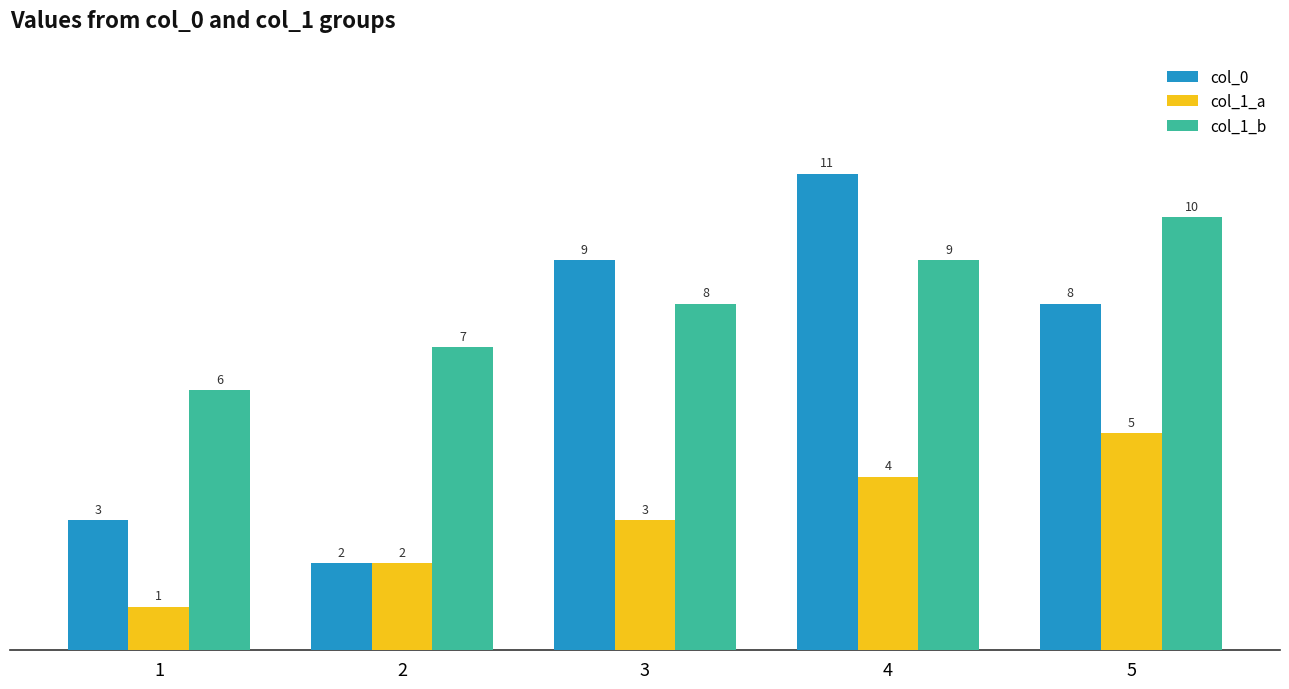

List the series in order of their peak value, lowest first.

col_1_a, col_1_b, col_0